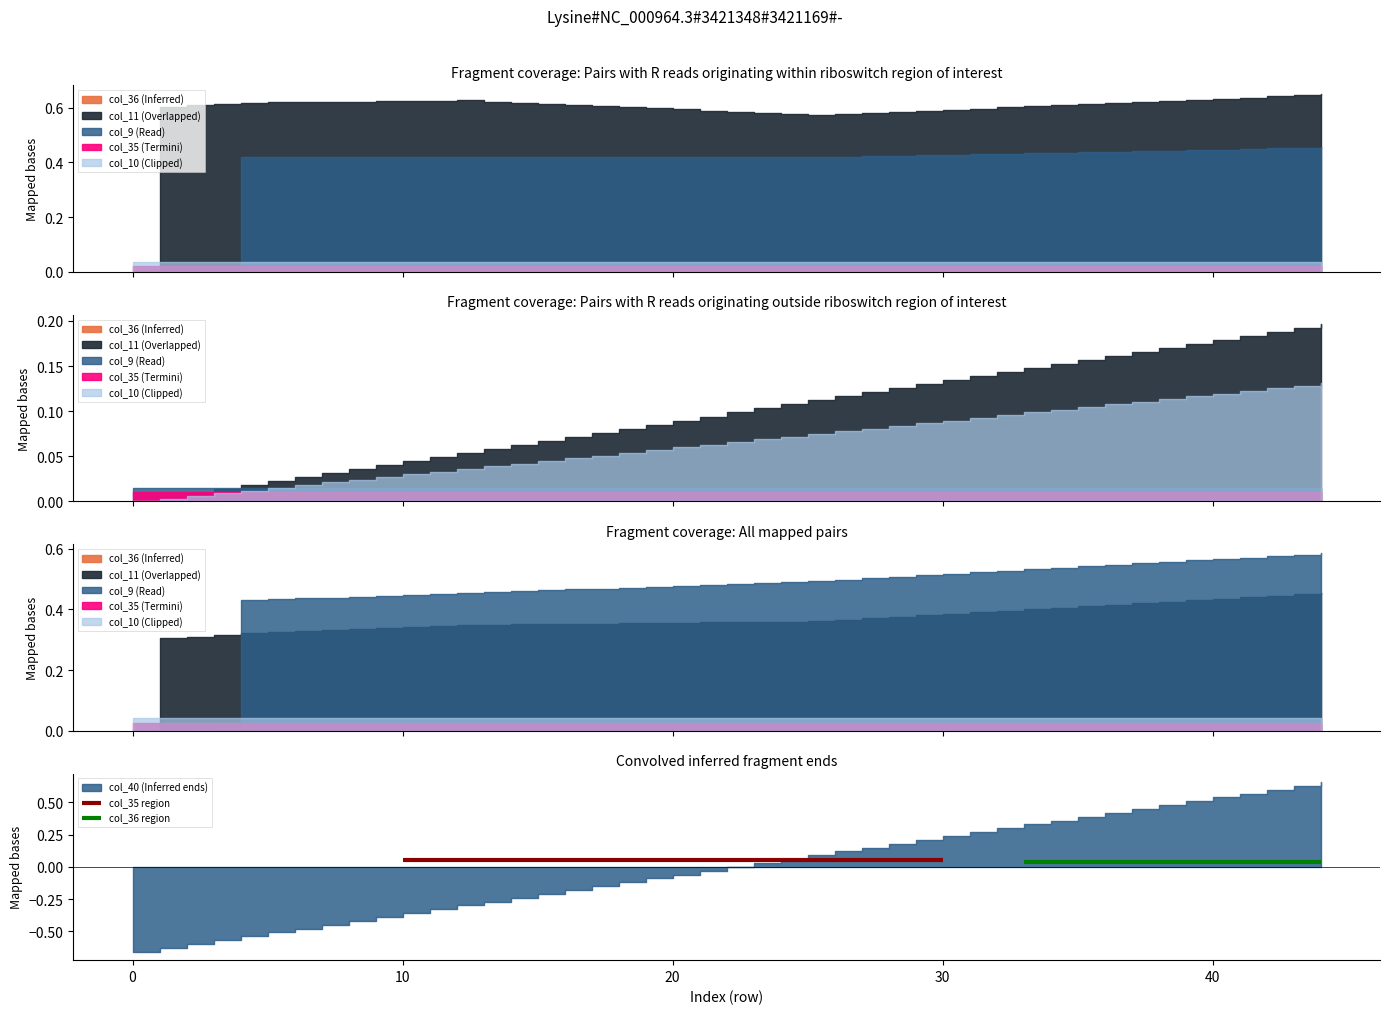

How many lines are shown in the chart?

2